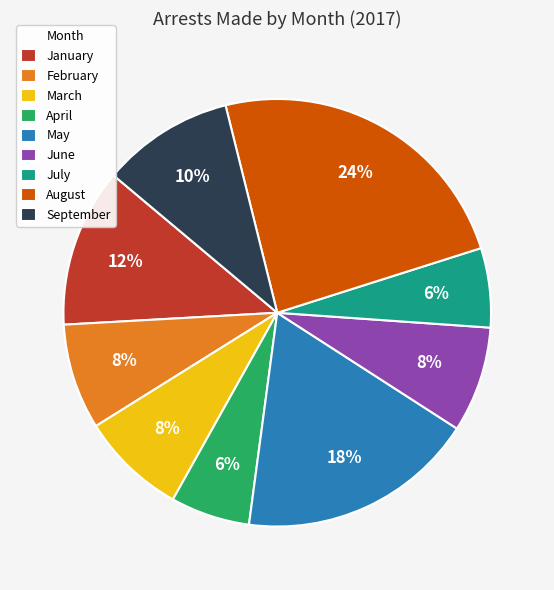

To the nearest percent, what percentage of the pie is April?

6%